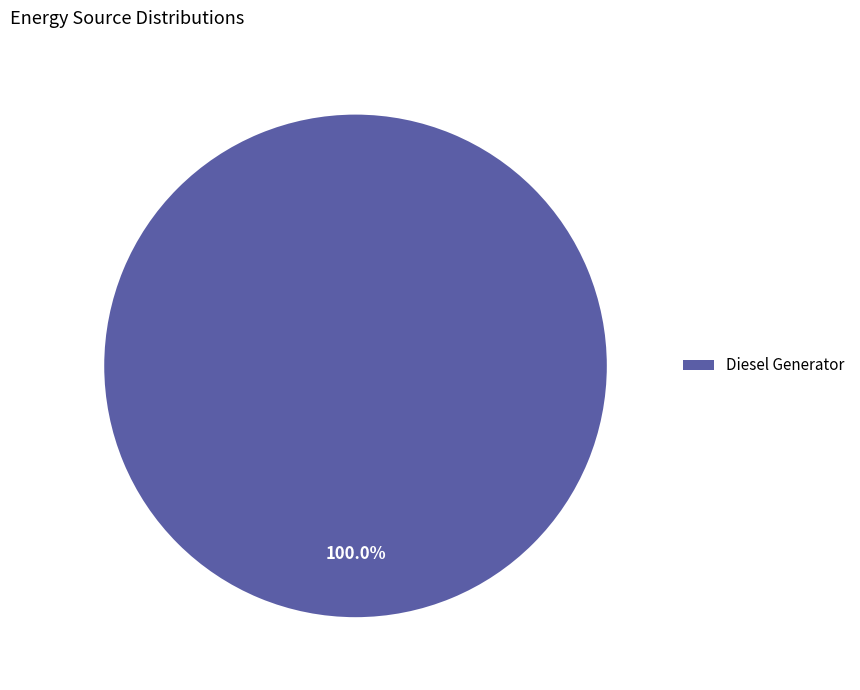

What is the majority slice?

Diesel Generator